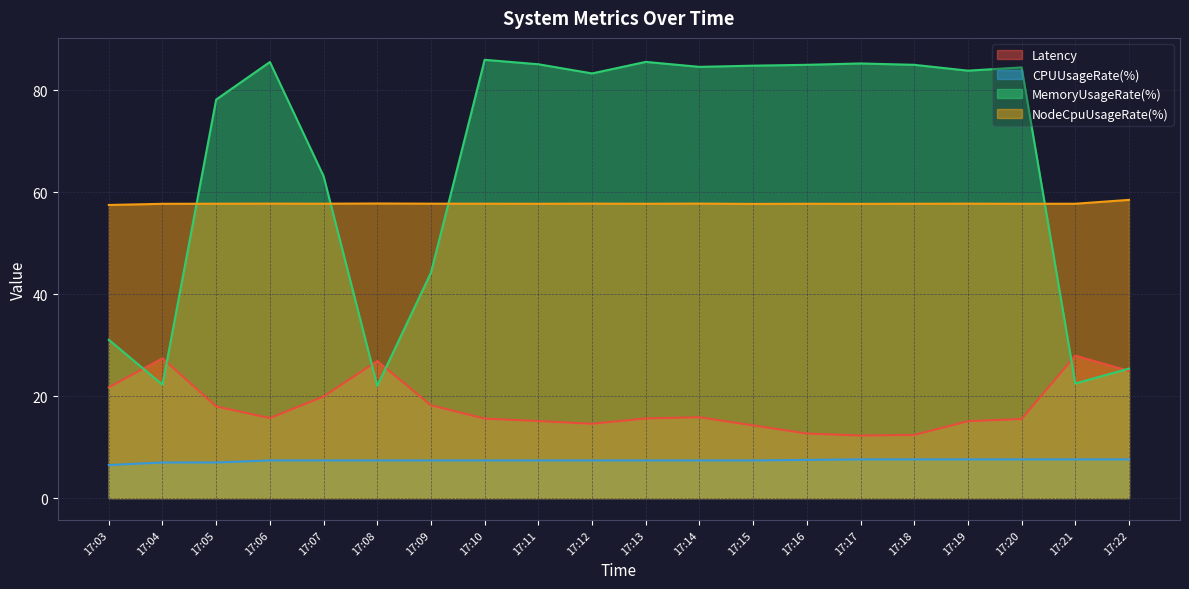

True or false: NodeCpuUsageRate(%) and CPUUsageRate(%) intersect in this chart.

False